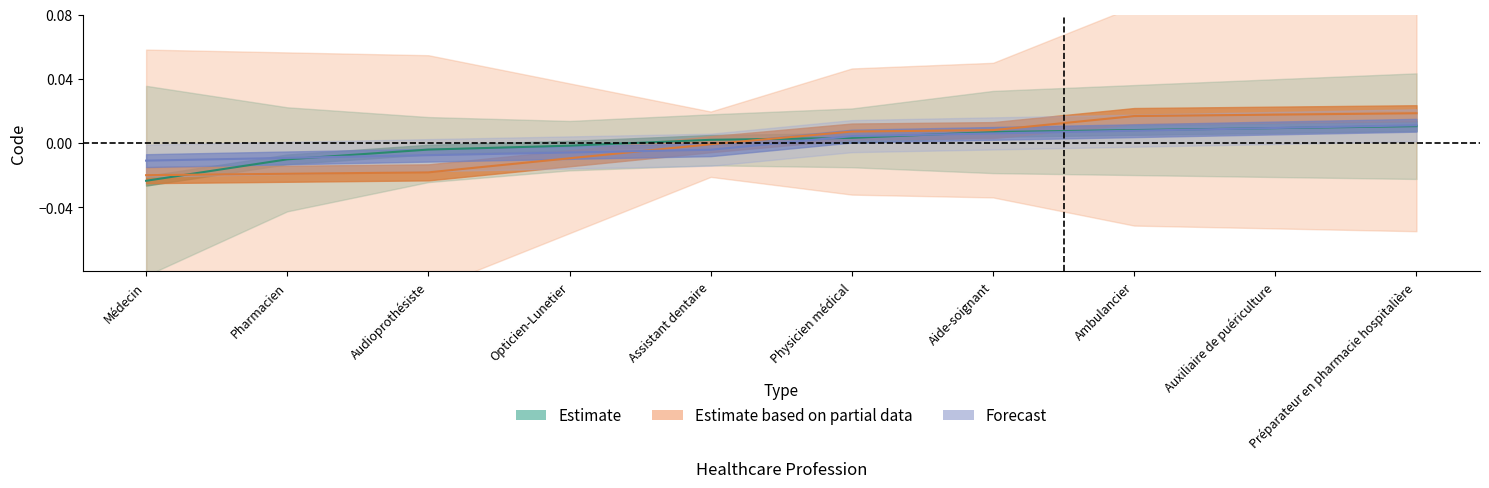

The Estimate series shows 0.0 at Physicien médical. True or false?

True